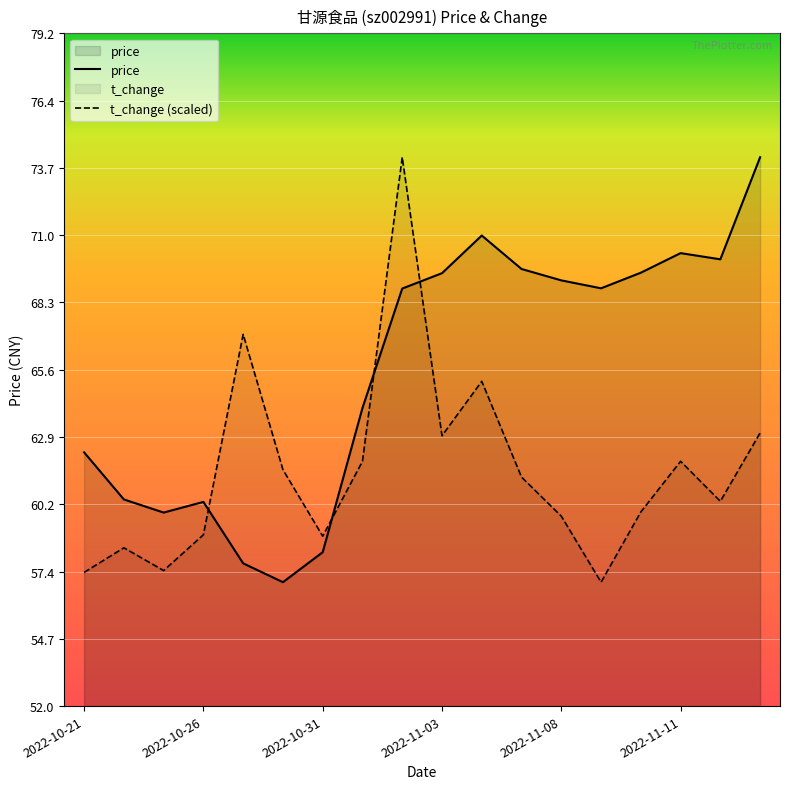

The t_change (scaled) series shows 40.8 at 2022-11-03. True or false?

False